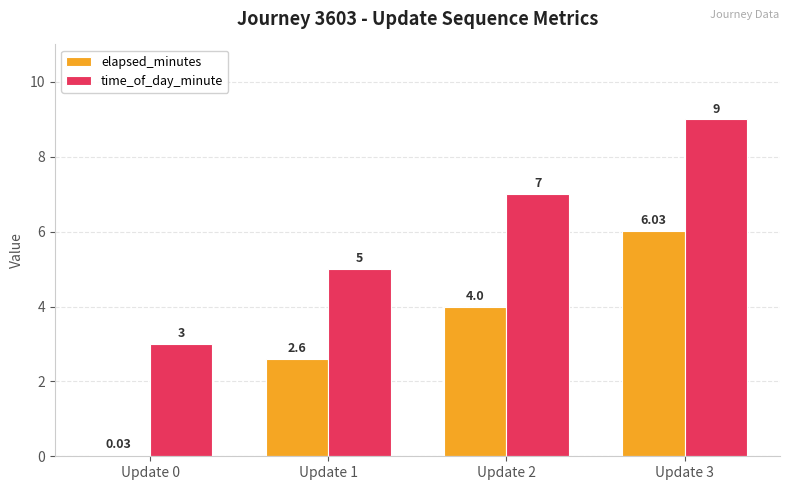

Which series changed the most between Update 0 and Update 1?

elapsed_minutes